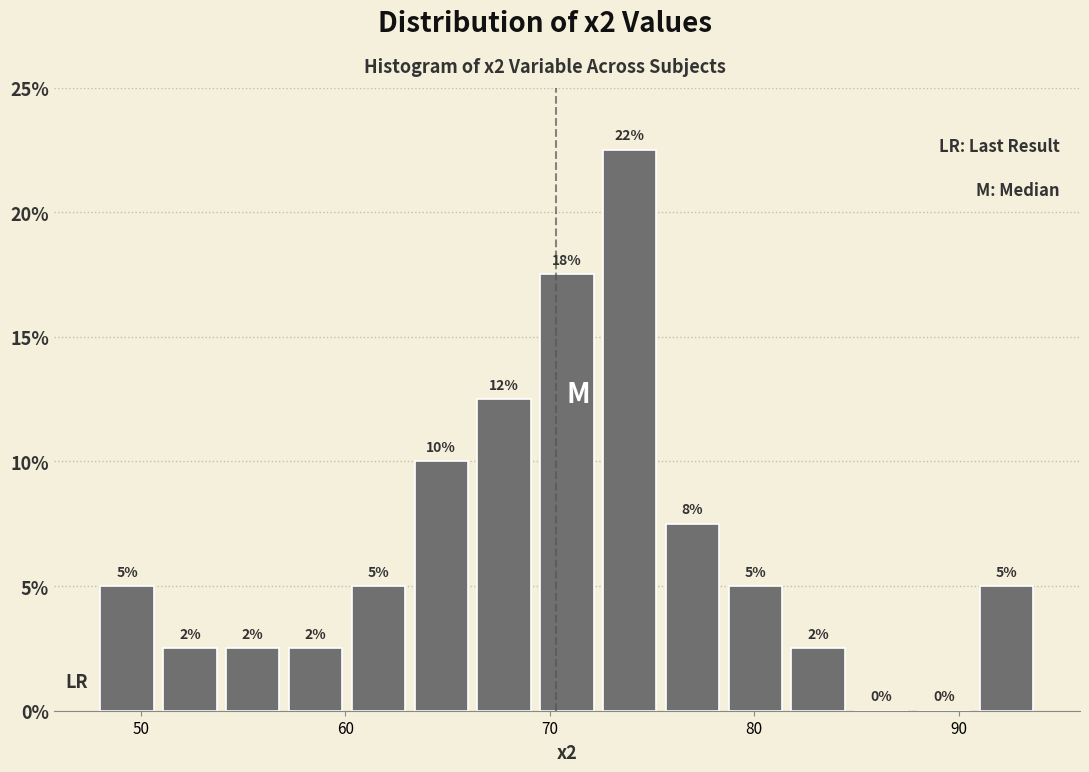

Around what value on the x-axis is the tallest bar? Give the approximate position of its centre, as read against the axis.

74